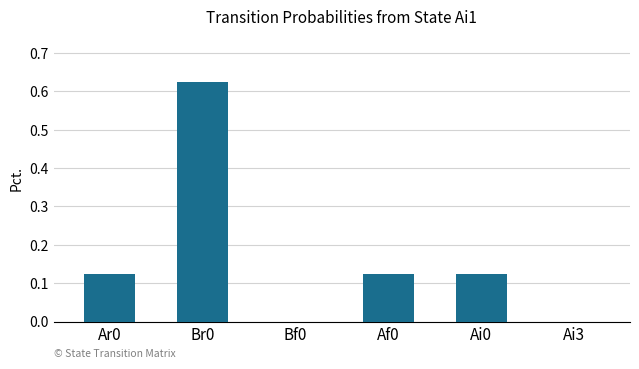

The value at Ai3 is 0.0. True or false?

True